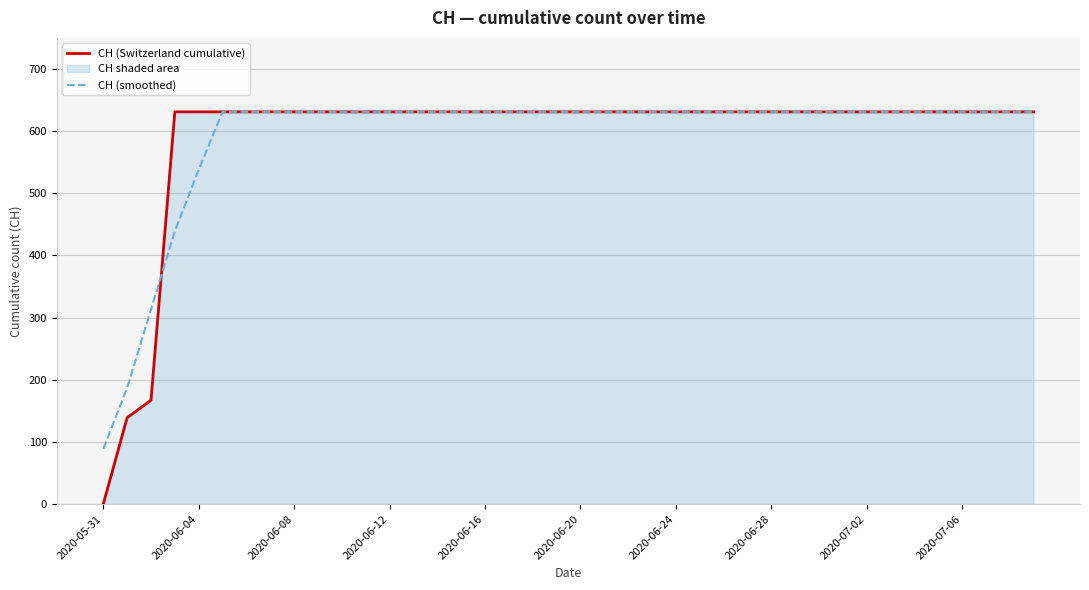

Is it true that CH (Switzerland cumulative) equals 199 at 2020-05-31?

False